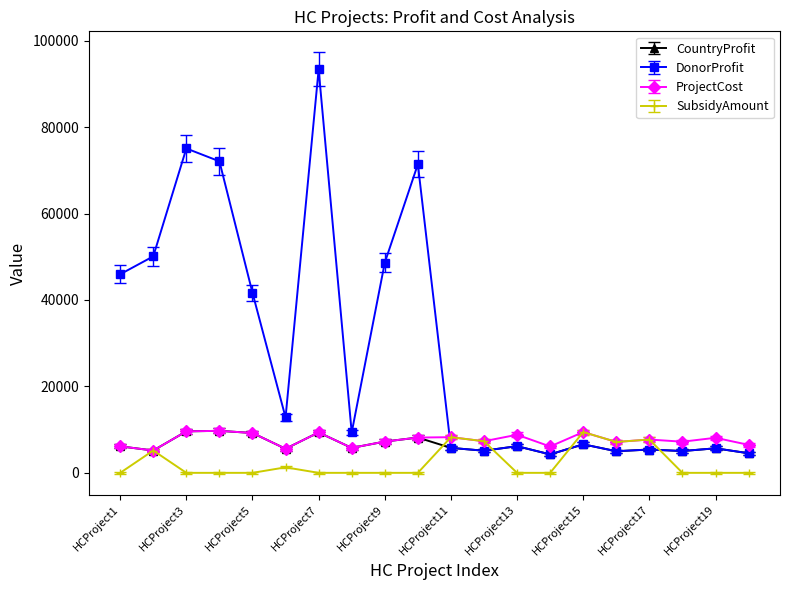

At how many categories does at least one series exceed 34991?

8